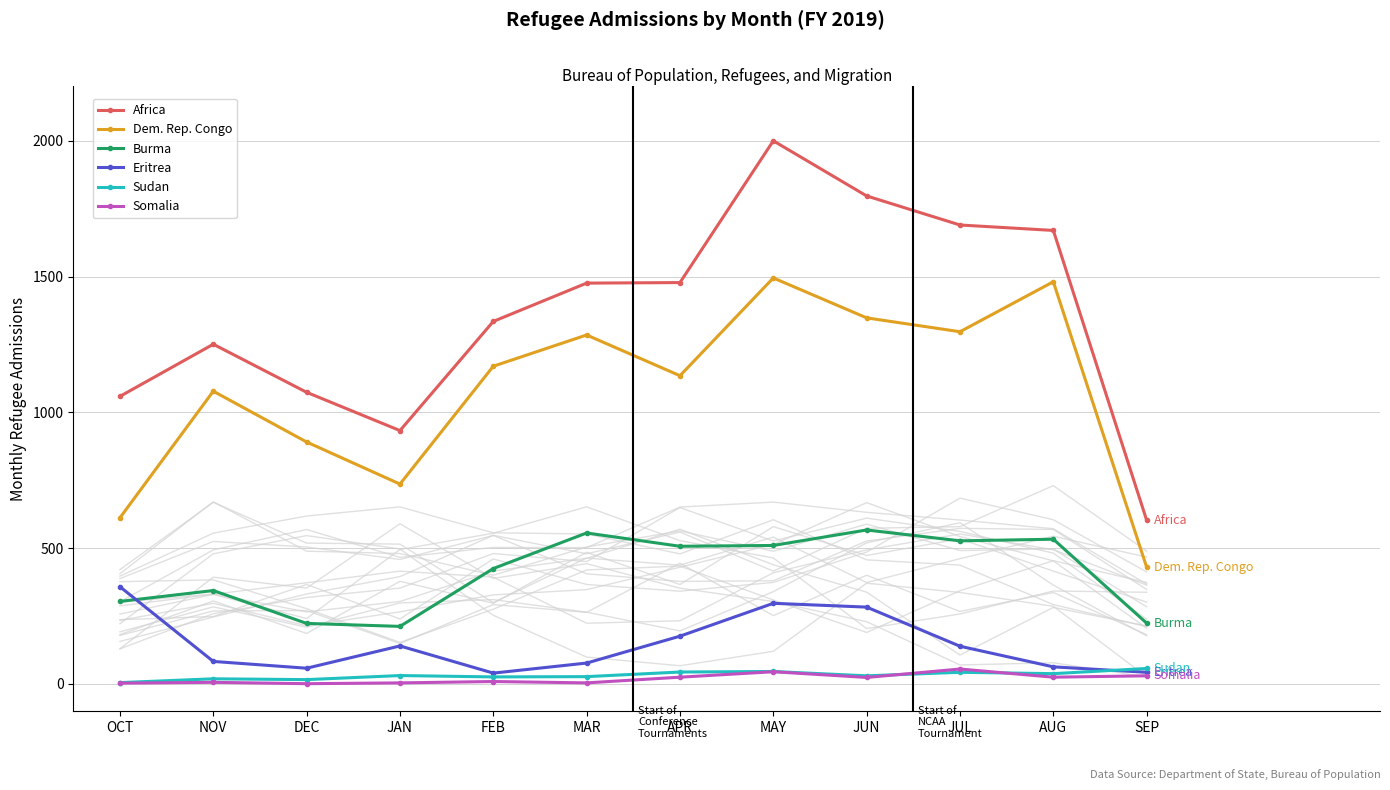

The value of Eritrea at NOV is 83. True or false?

True